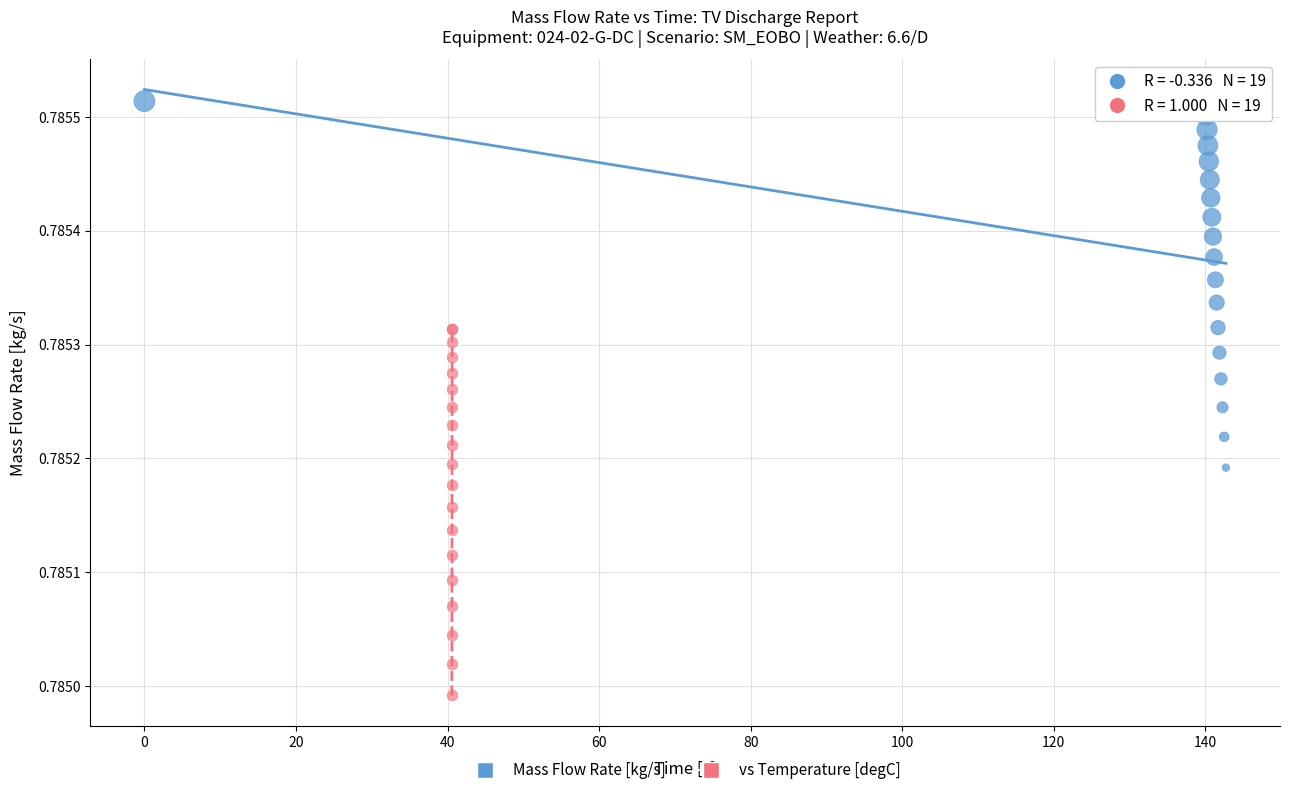

Which series reaches the minimum Y coordinate?

vs Temperature [degC]